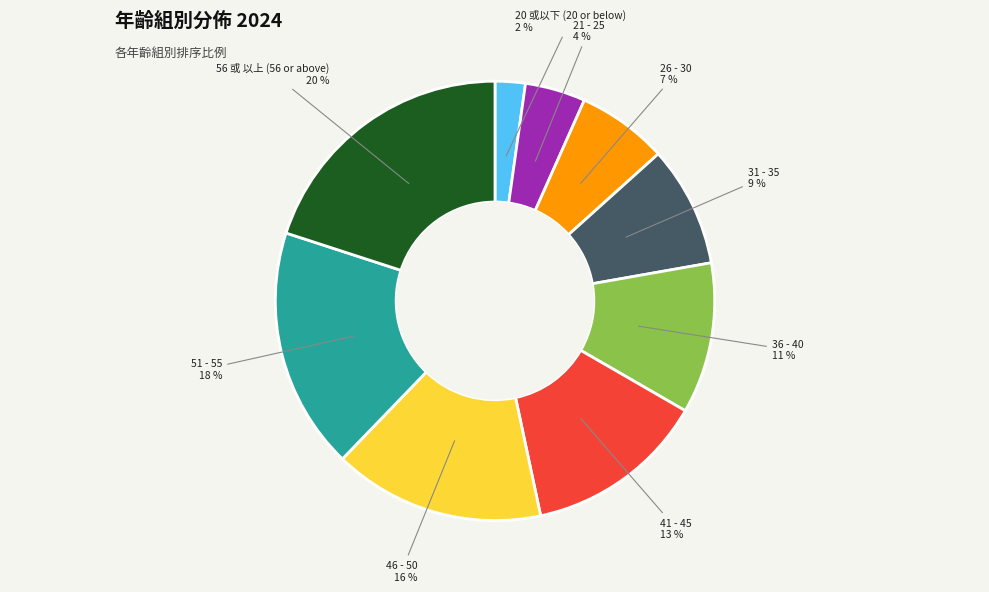

To the nearest percent, what is the difference between the largest and smallest slice percentages?

18%